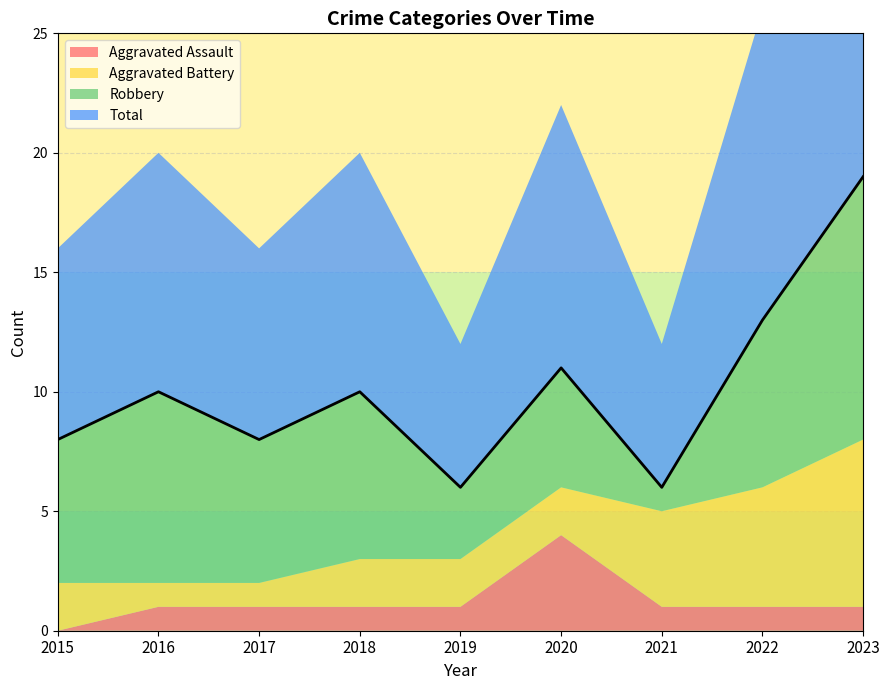

What is the sum of the Aggravated Assault values at 2021 and 2020?

5